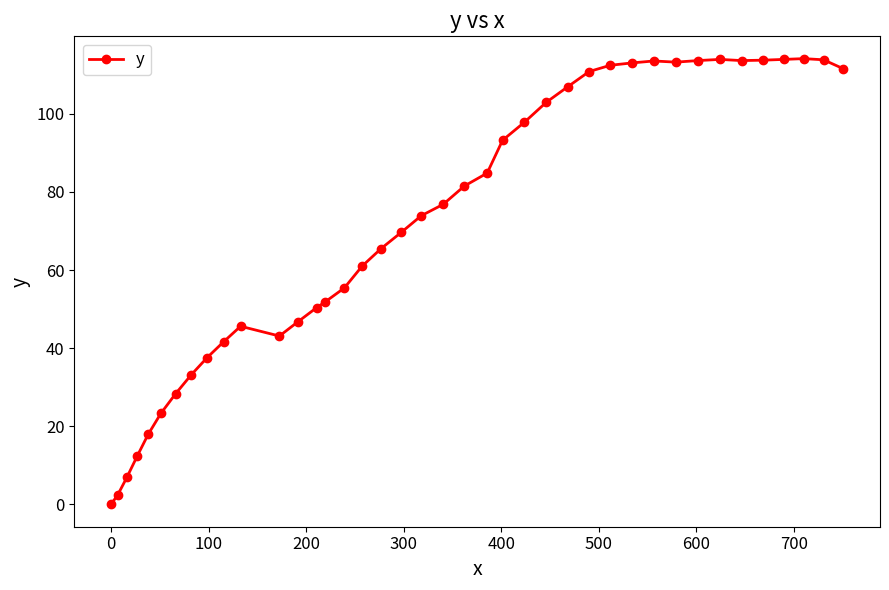

What is the difference between the second highest and second lowest values?

111.4